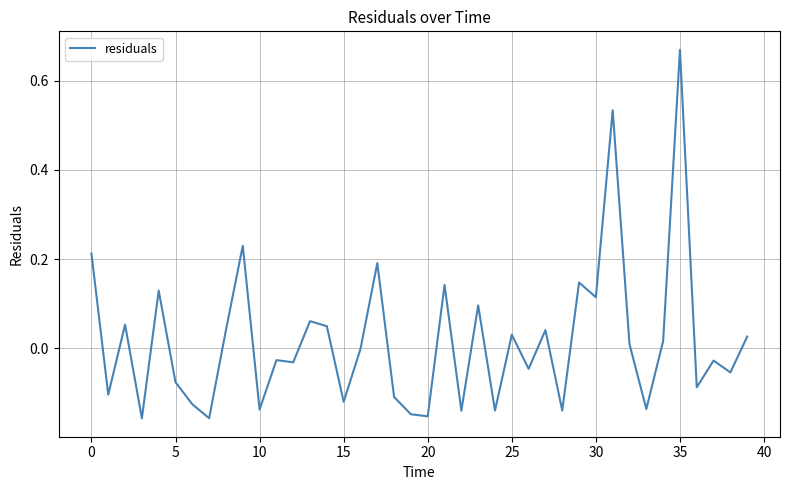

What is the label of the 12th point from the left?

11